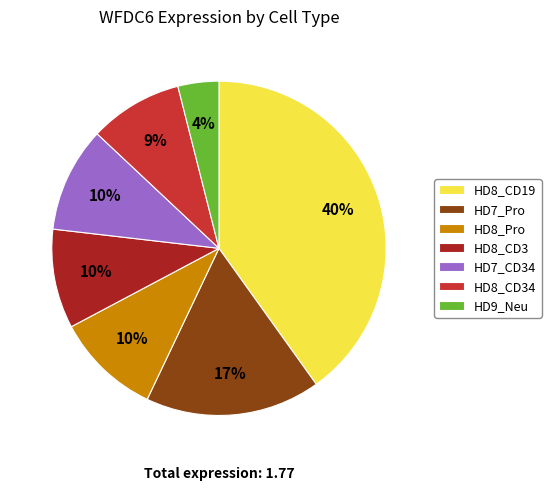

Is the sum of HD9_Neu and HD8_Pro greater than half?

No